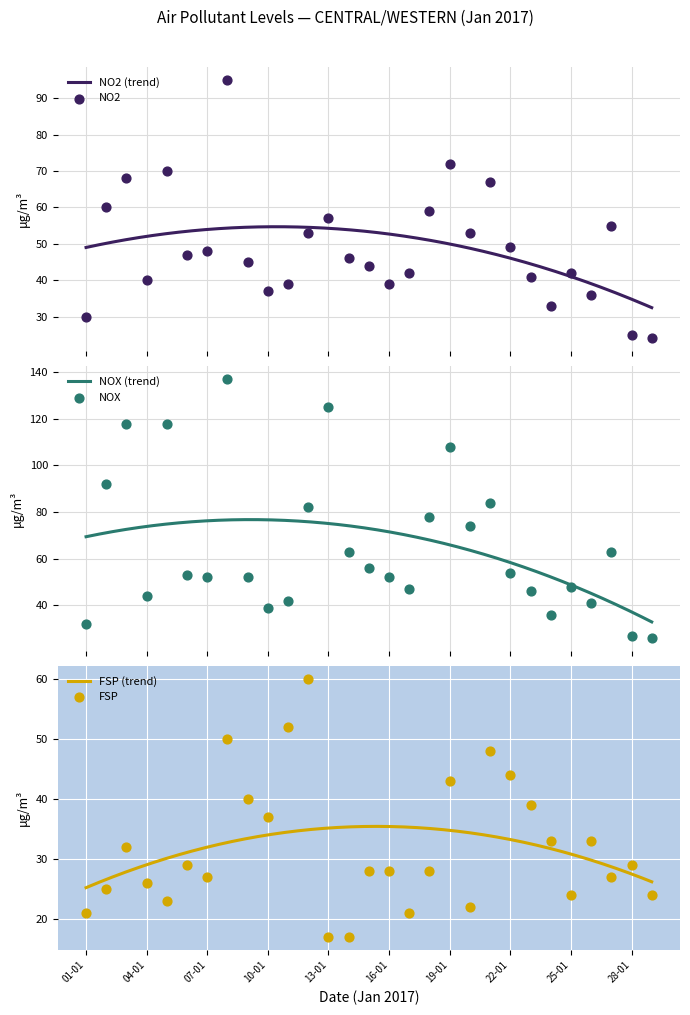

Which series reaches the maximum Y coordinate?

NOX